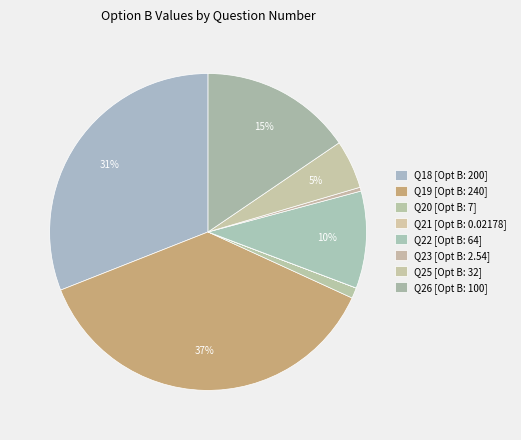

To the nearest percent, what is the difference between the largest and smallest slice percentages?

37%